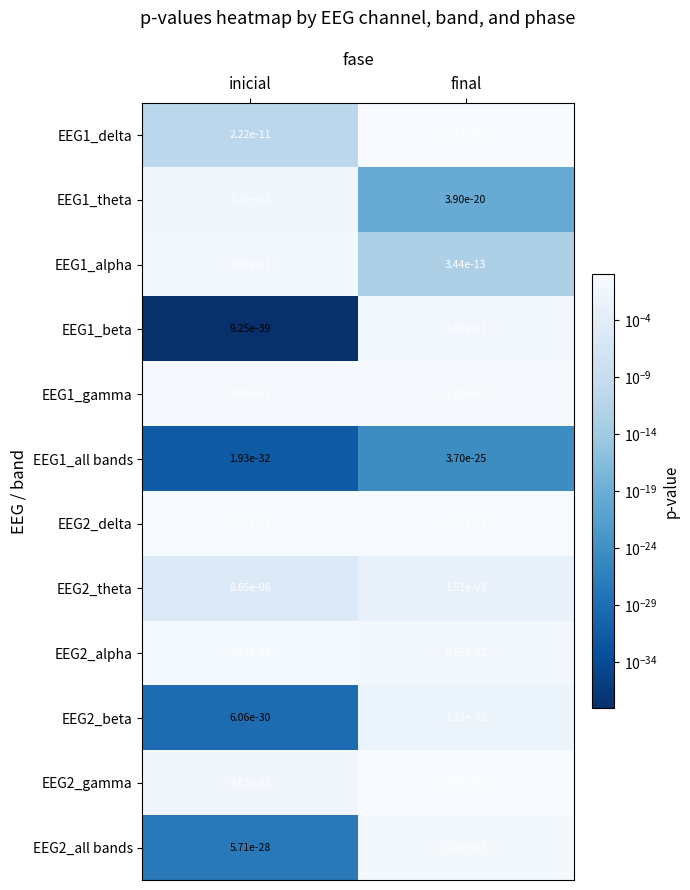

At which category does the chart reach its peak across all series?

final